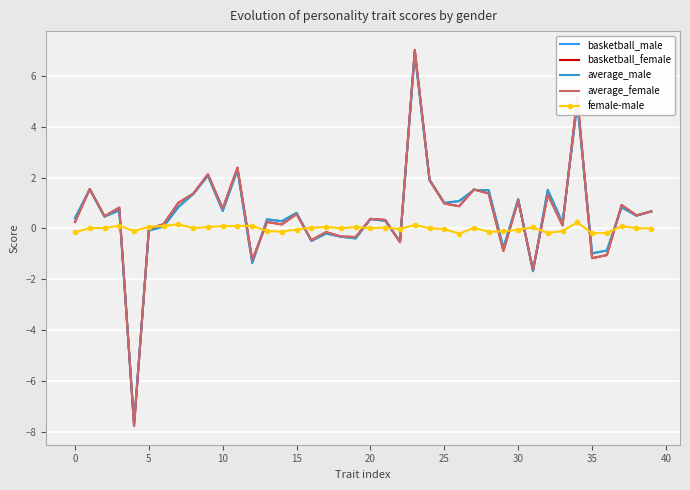

What is the greatest value displayed?

7.0